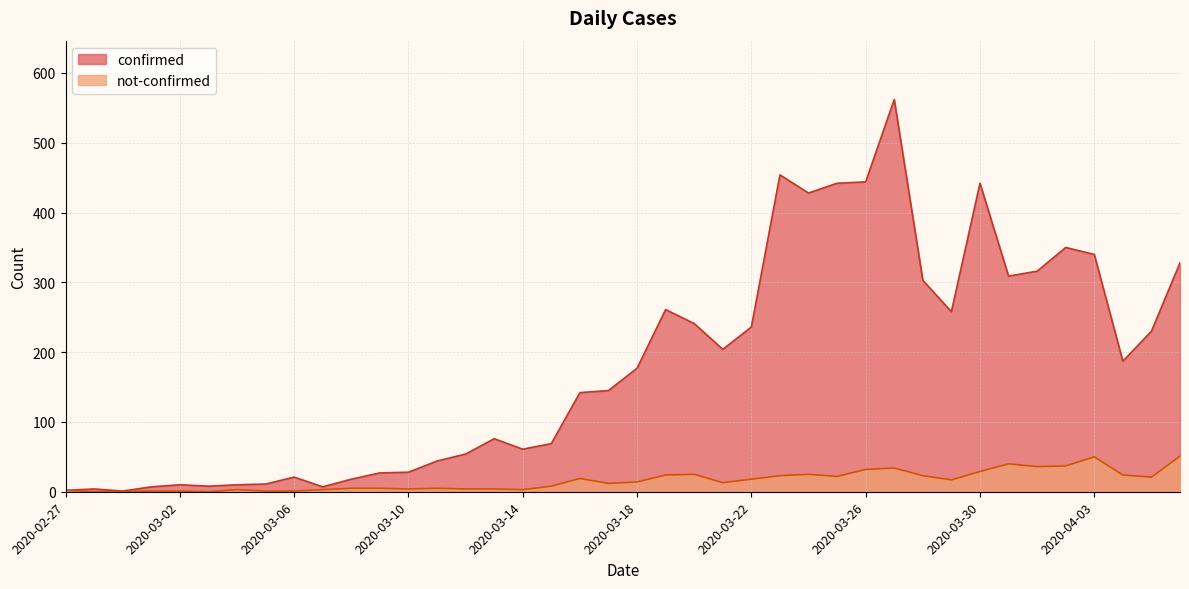

Rank the categories by not-confirmed value from lowest to highest.

2020-02-28, 2020-02-29, 2020-03-03, 2020-03-01, 2020-03-02, 2020-03-05, 2020-03-06, 2020-02-27, 2020-03-04, 2020-03-07, 2020-03-14, 2020-03-10, 2020-03-12, 2020-03-13, 2020-03-08, 2020-03-09, 2020-03-11, 2020-03-15, 2020-03-17, 2020-03-21, 2020-03-18, 2020-03-29, 2020-03-22, 2020-03-16, 2020-04-05, 2020-03-25, 2020-03-23, 2020-03-28, 2020-03-19, 2020-04-04, 2020-03-20, 2020-03-24, 2020-03-30, 2020-03-26, 2020-03-27, 2020-04-01, 2020-04-02, 2020-03-31, 2020-04-03, 2020-04-06